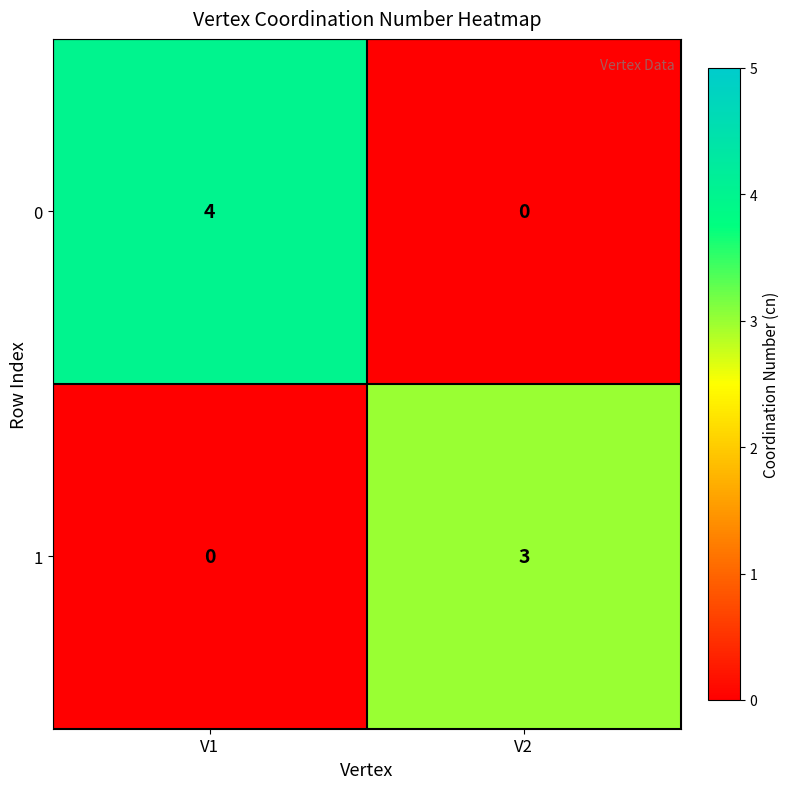

True or false: 0 has a value of 0 at V2.

True